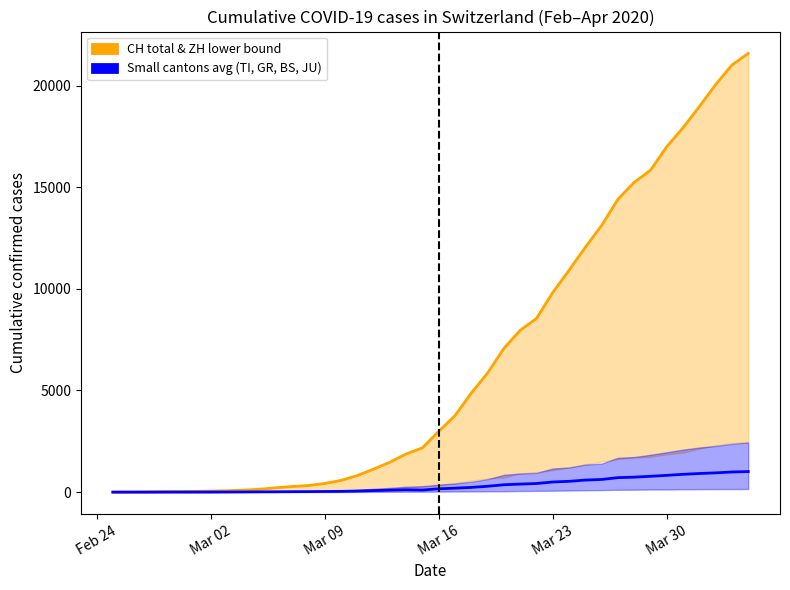

True or false: Small cantons avg (TI, GR, BS, JU) has a value of 539.0 at 38.

False